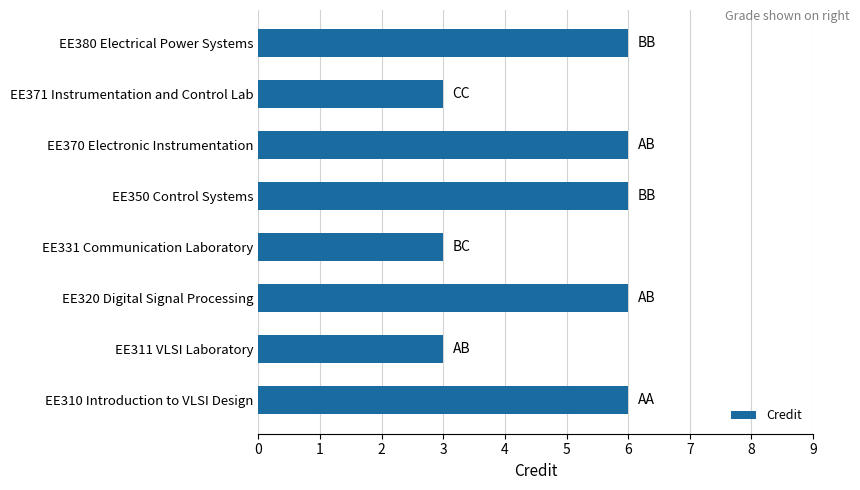

Is it true that the value at EE350 Control Systems is 10?

False